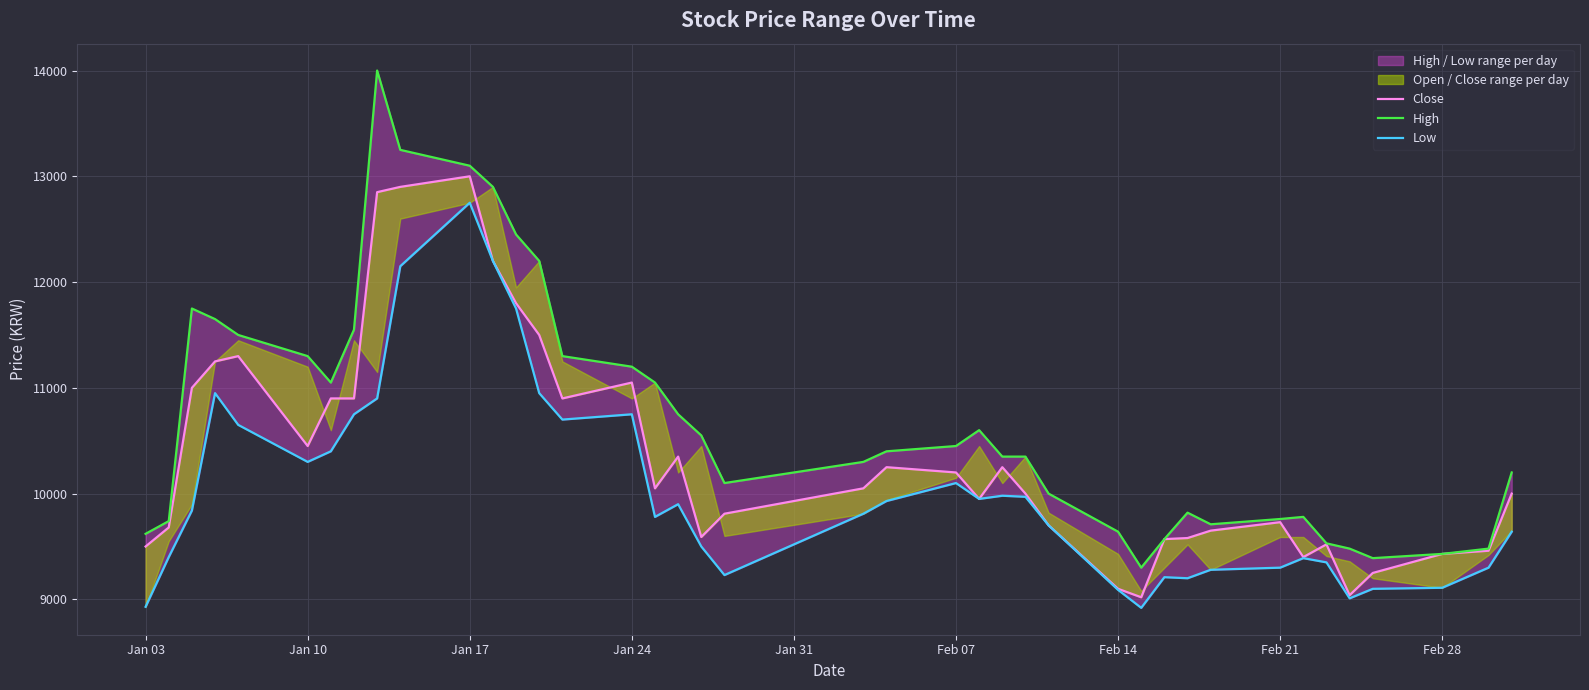

The value of Close at 25 is 2140. True or false?

False